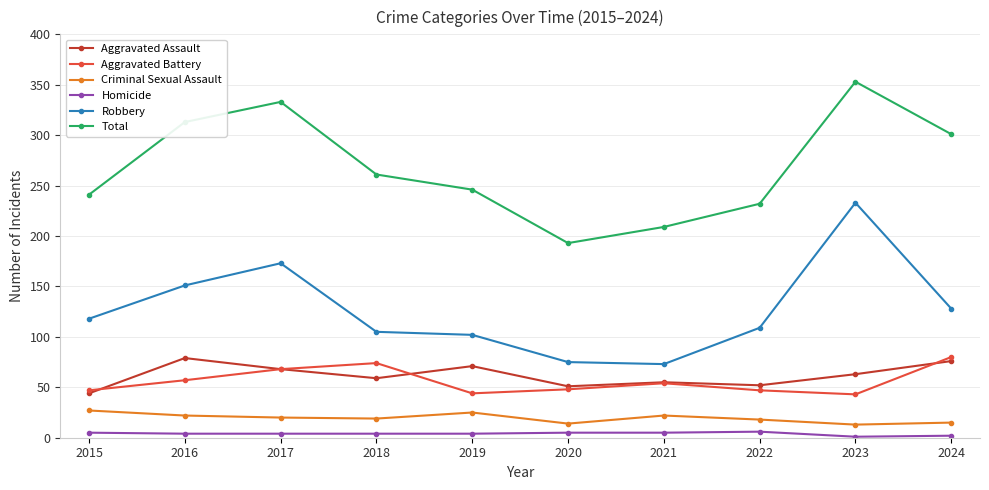

True or false: Total and Aggravated Battery cross at least once.

False